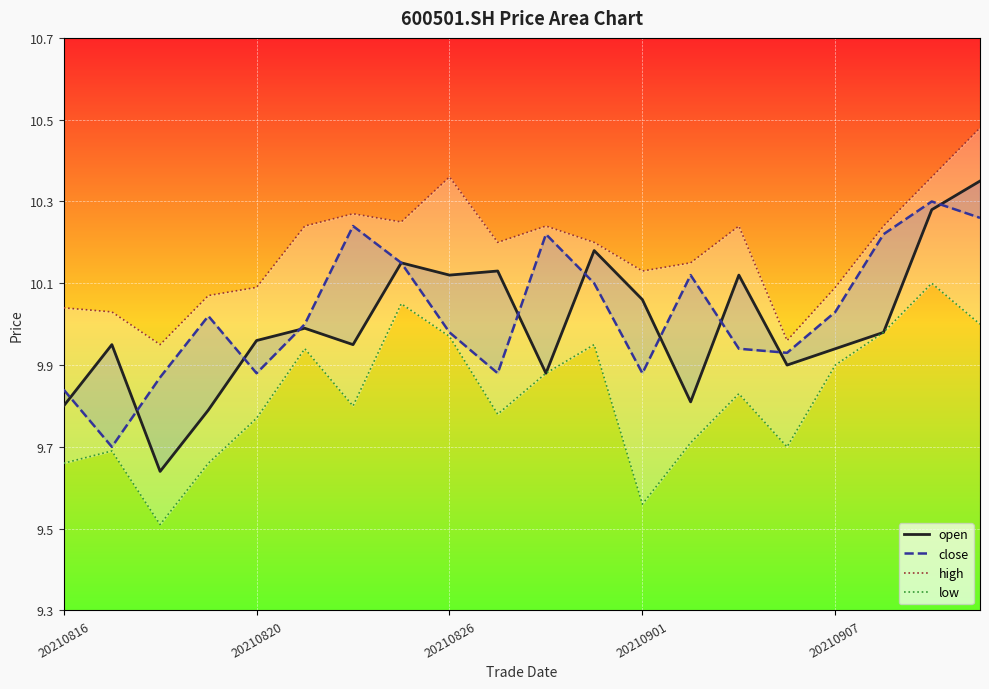

At which category does high reach its first local peak?

6